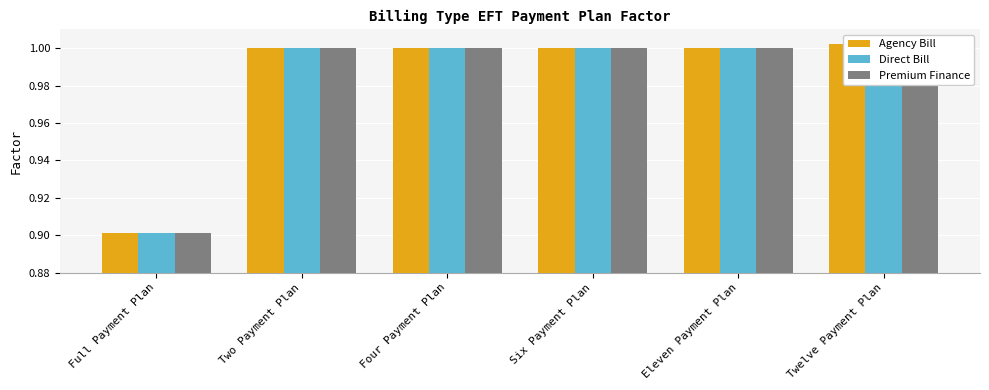

Reading left to right, list all the values displayed in this chart.

Agency Bill: 0.9	1.0	1.0	1.0	1.0	1.0
Direct Bill: 0.9	1.0	1.0	1.0	1.0	1.0
Premium Finance: 0.9	1.0	1.0	1.0	1.0	1.0